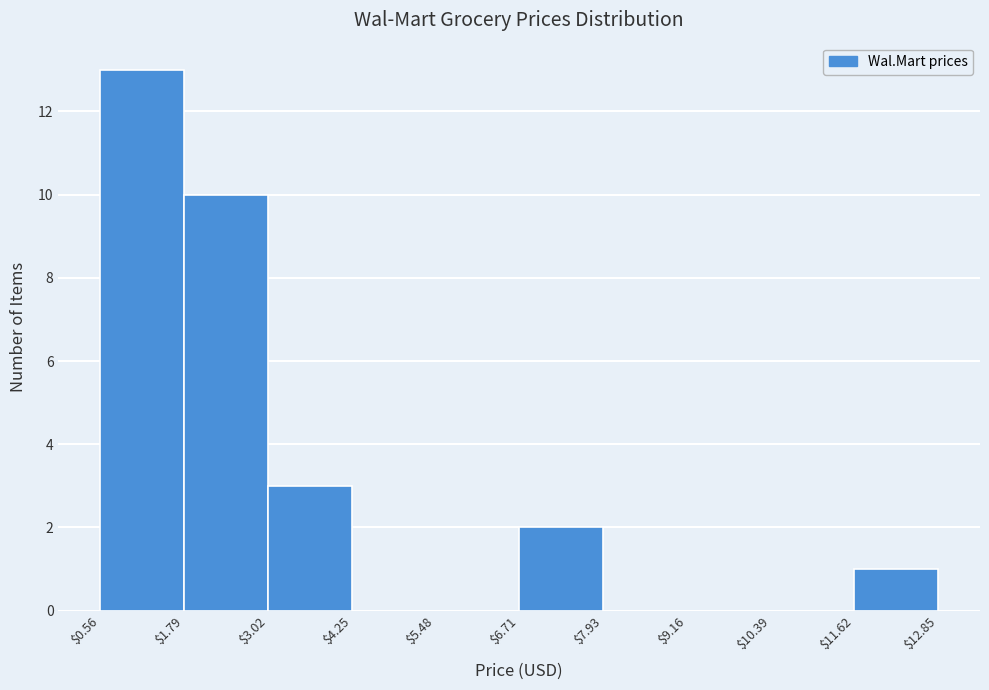

Reading left to right, list every bar in this chart as the range it spans on the x-axis followed by its height. The values are not printed on the chart, so give them approximately, as read against the axis.

$0.56 to $1.79: 13
$1.79 to $3.02: 10
$3.02 to $4.25: 3
$4.25 to $5.48: 0
$5.48 to $6.71: 0
$6.71 to $7.93: 2
$7.93 to $9.16: 0
$9.16 to $10.39: 0
$10.39 to $11.62: 0
$11.62 to $12.85: 1